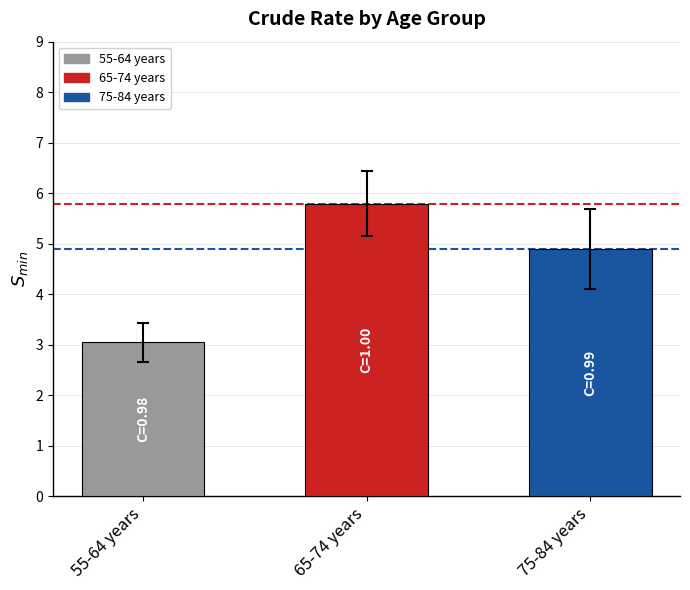

What is the sum of all values?

13.7